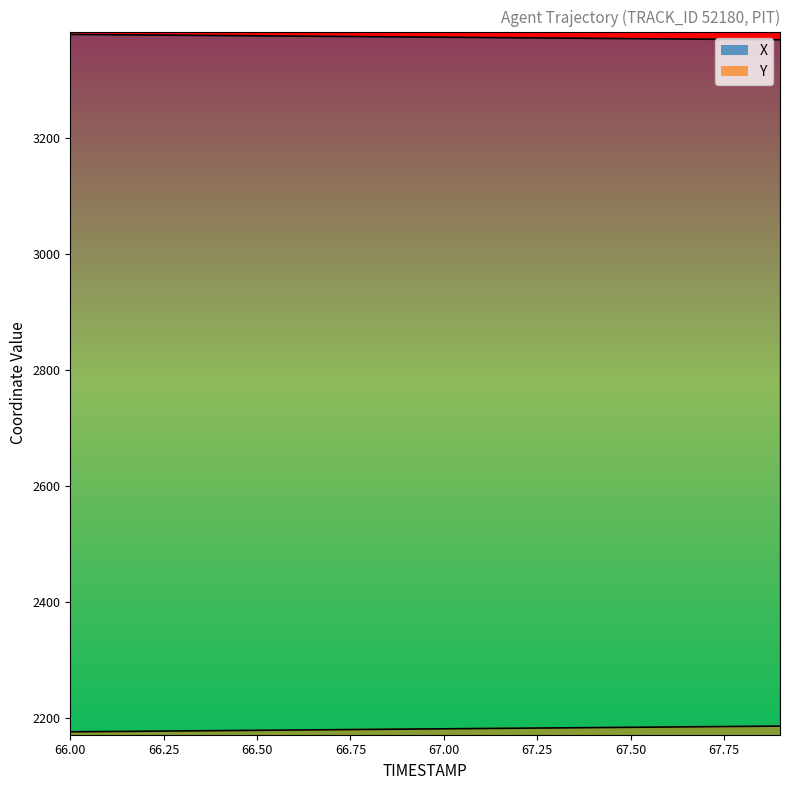

What is the spread (max minus min) of values at 66.2?

1201.2